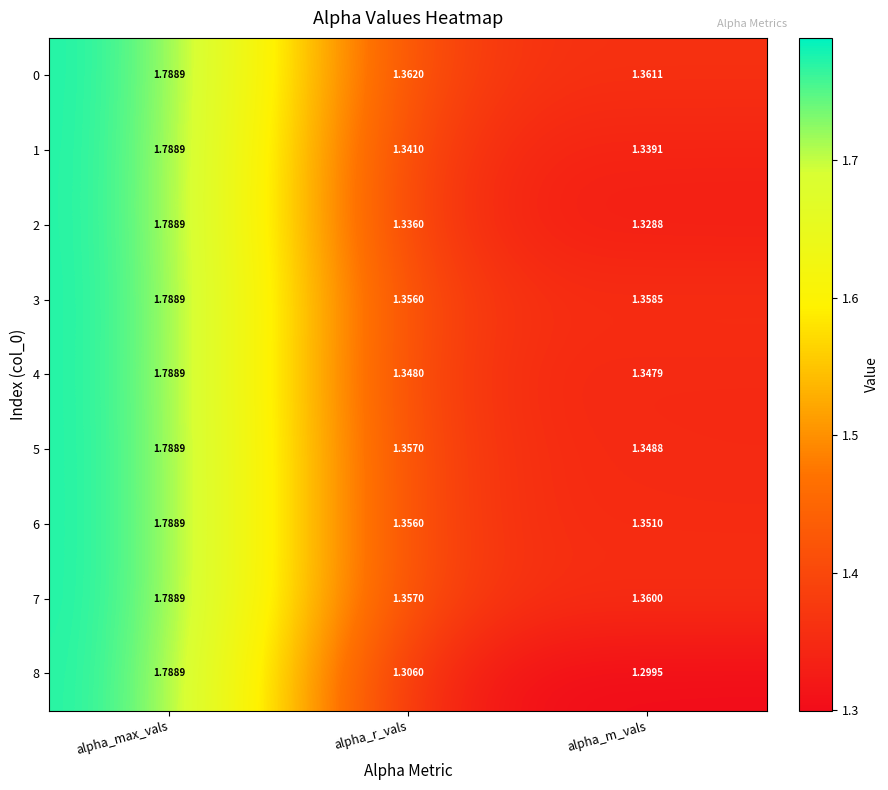

At how many categories does at least one series exceed 1?

3